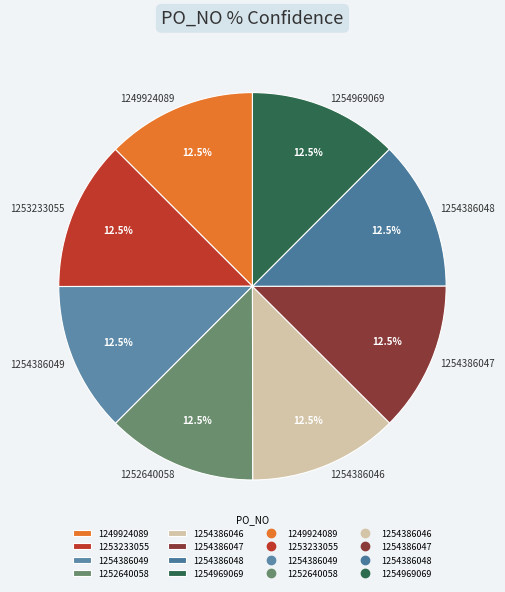

What is the total percentage of 1249924089 and 1254386046?

25.0%